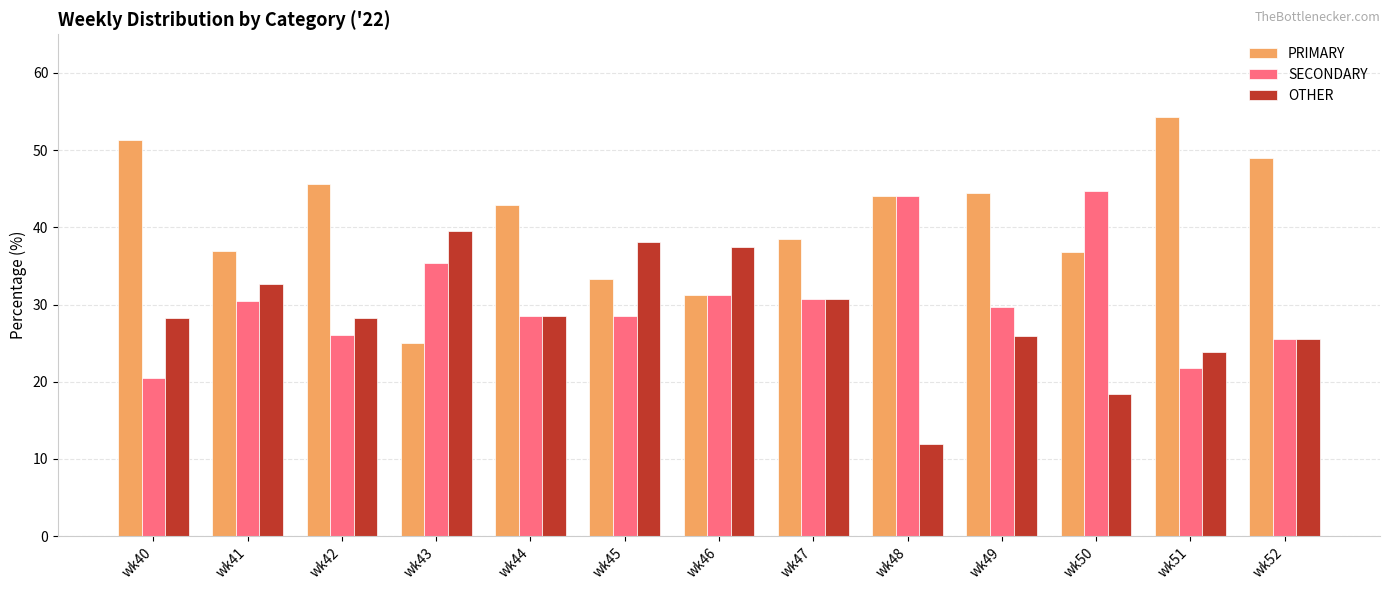

The SECONDARY series shows 12.8 at wk45. True or false?

False